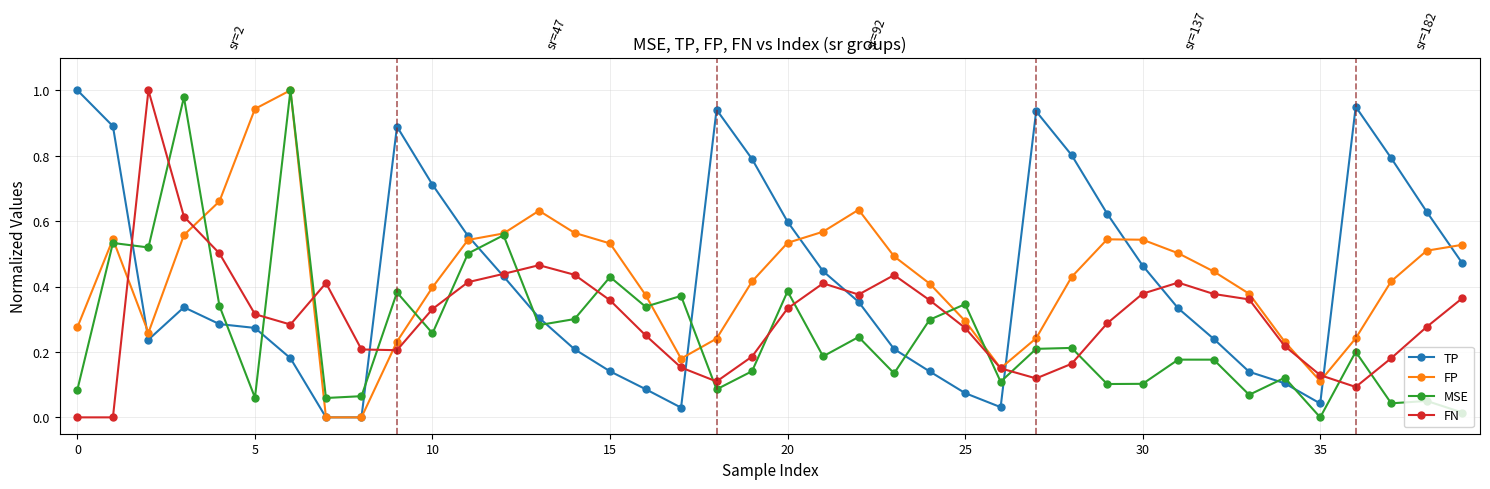

After their last crossing, which series has the higher values: MSE or TP?

TP